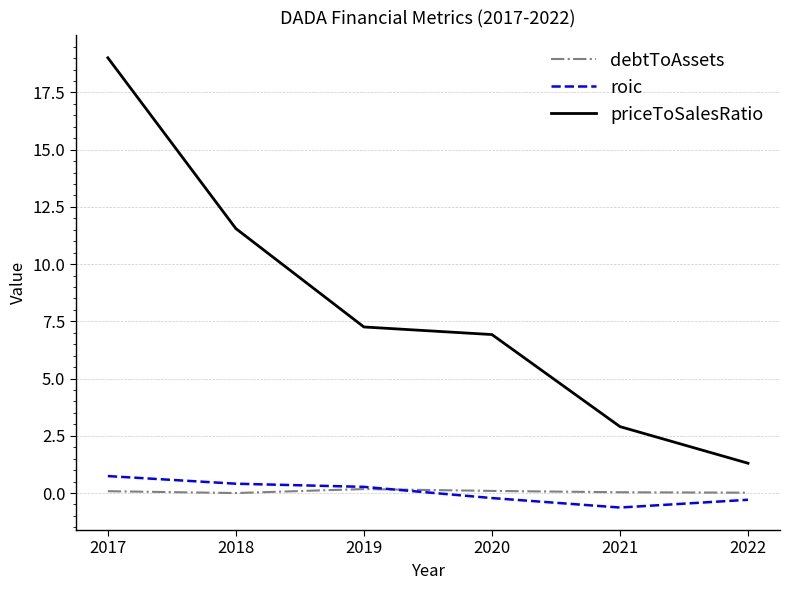

True or false: debtToAssets and priceToSalesRatio cross at least once.

False